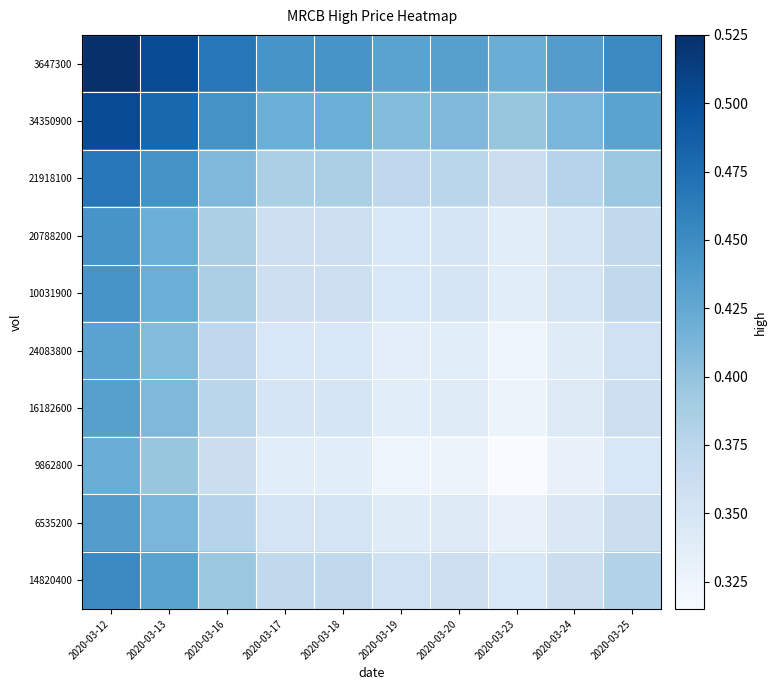

Which has a higher value, 2020-03-25 or 2020-03-23?

2020-03-25